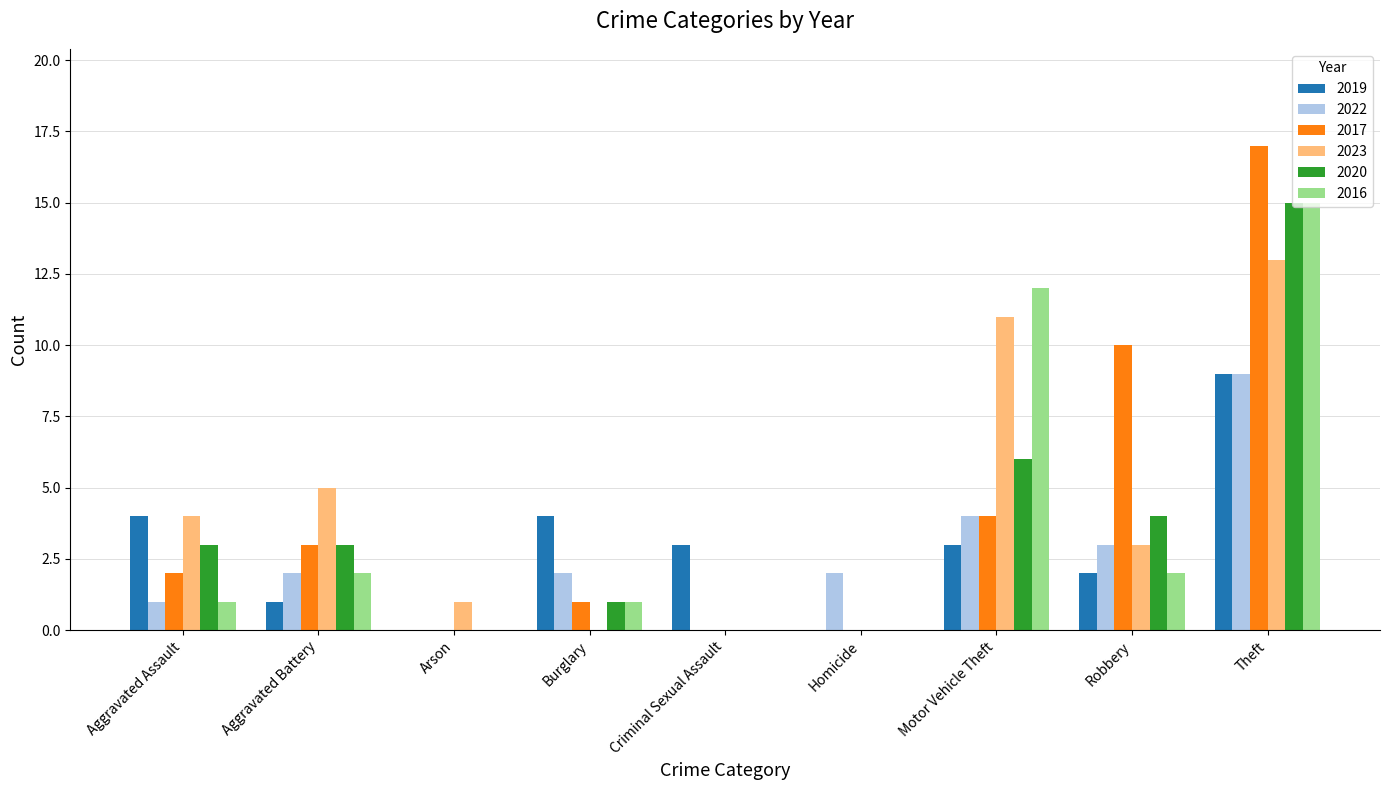

What is the total value across all series at Burglary?

9